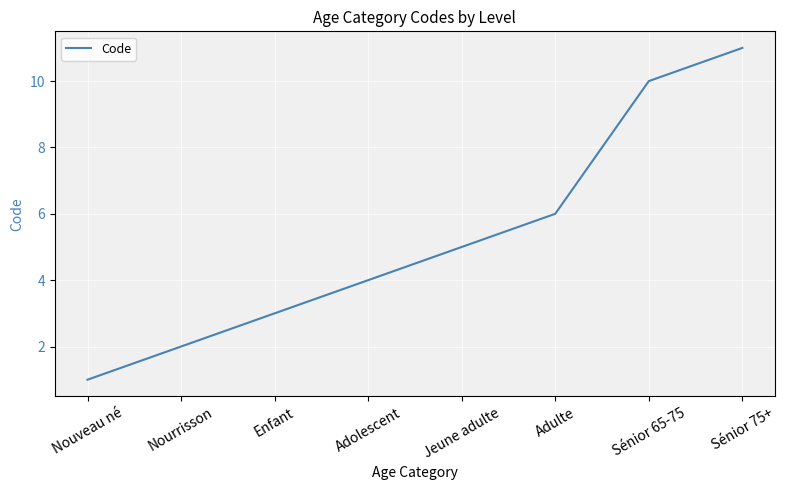

What is the average value?

5